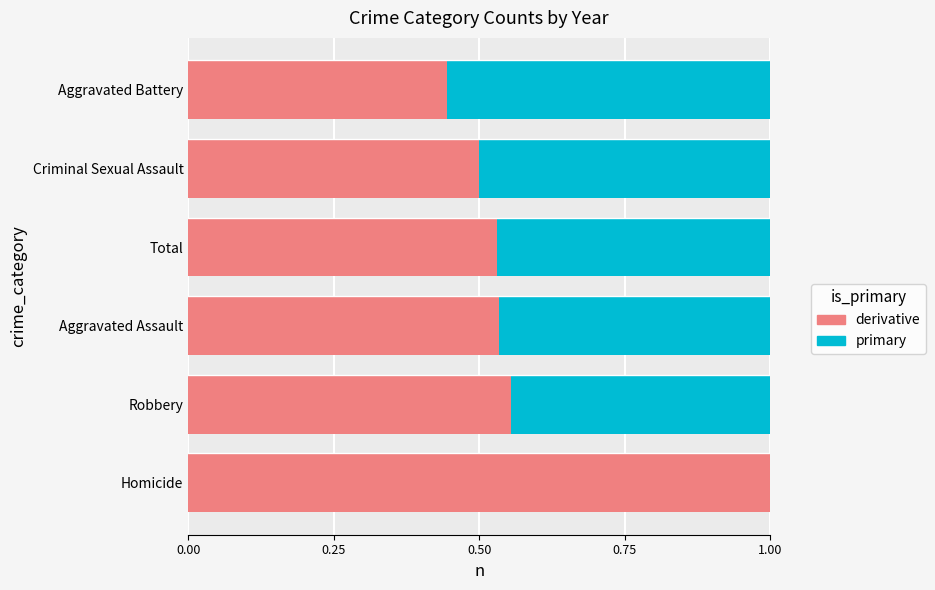

Is it true that derivative equals 0.6 at Aggravated Battery?

False